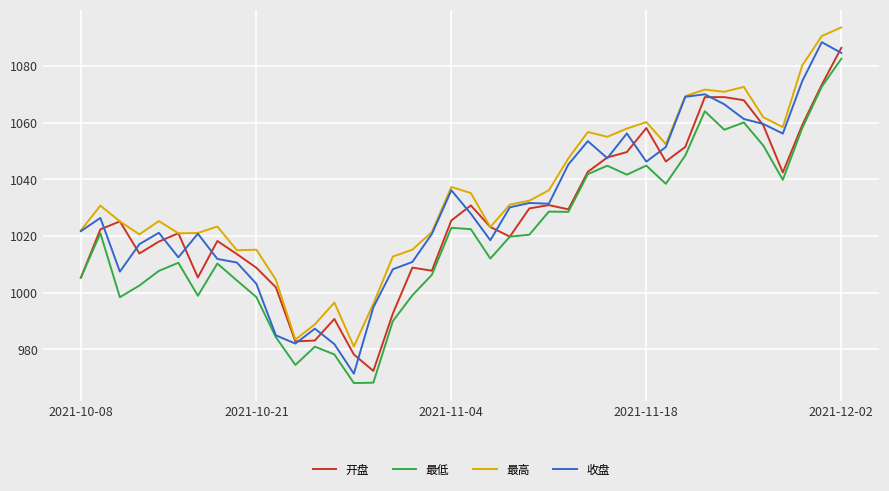

What is the maximum value shown in the chart?

1093.6